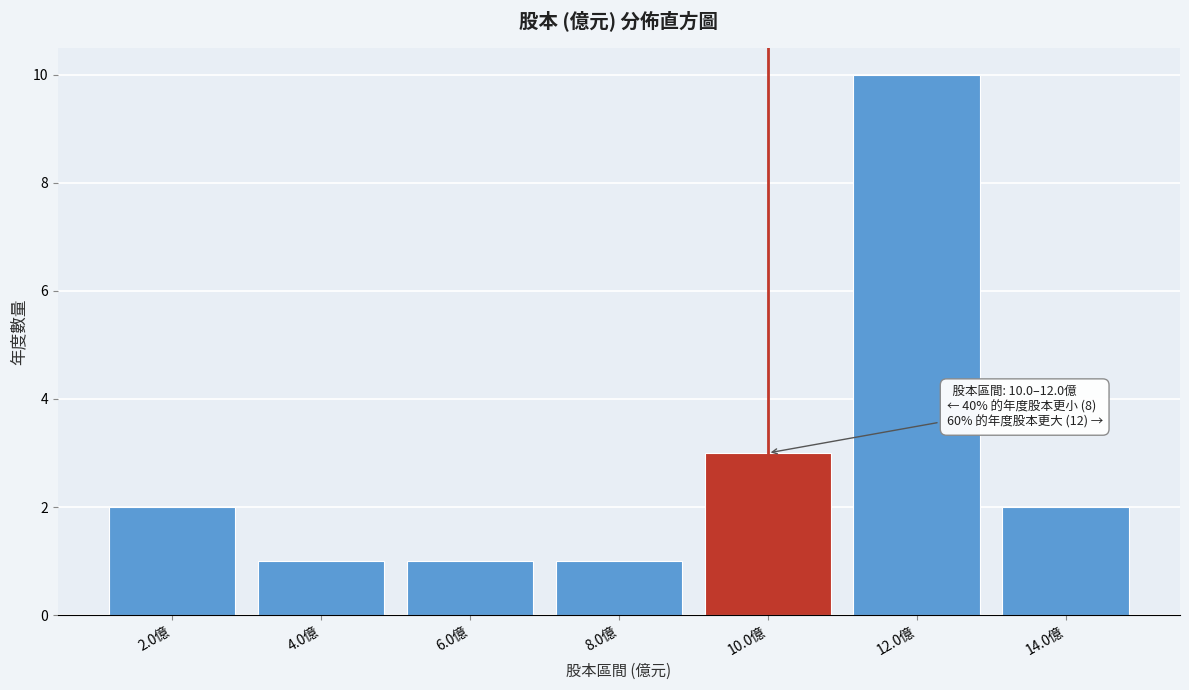

Reading right to left, transcribe all the data shown in this chart.

14.0億=2	12.0億=10	10.0億=3	8.0億=1	6.0億=1	4.0億=1	2.0億=2